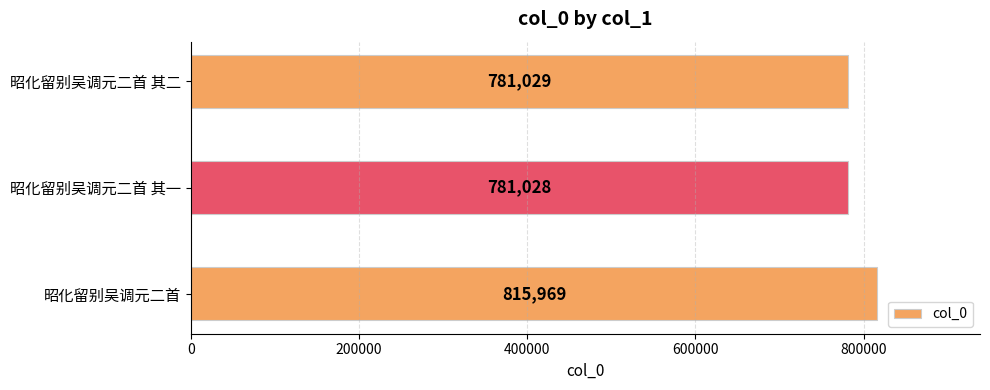

Which has a higher value, 昭化留别吴调元二首 or 昭化留别吴调元二首 其一?

昭化留别吴调元二首